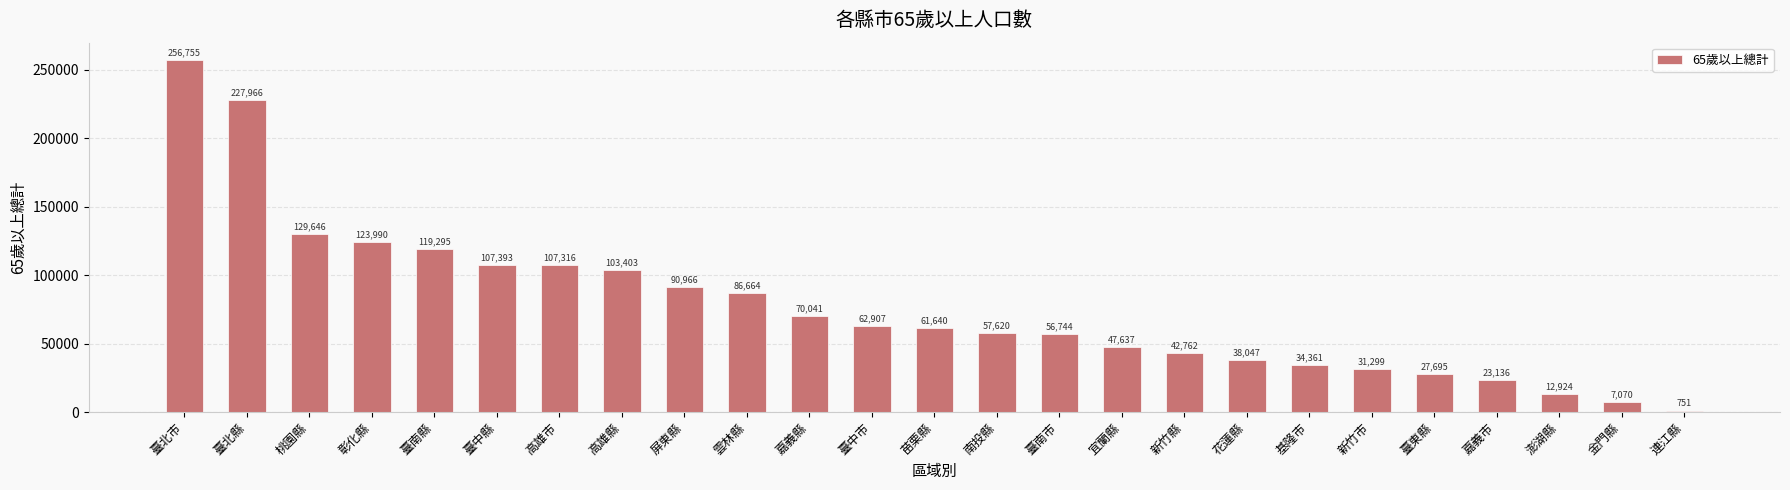

What is the sum of all values?

1928028